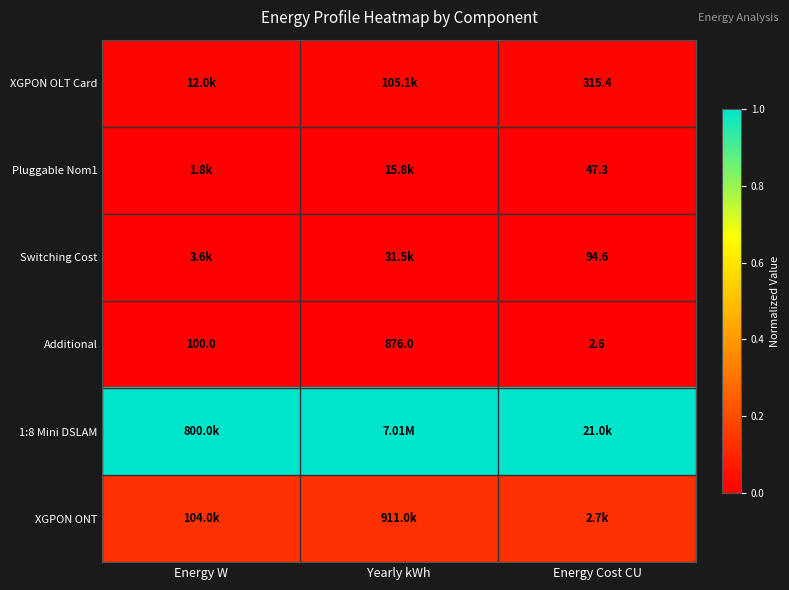

True or false: 1:8 Mini DSLAM has a value of 1.0 at Energy Cost CU.

True